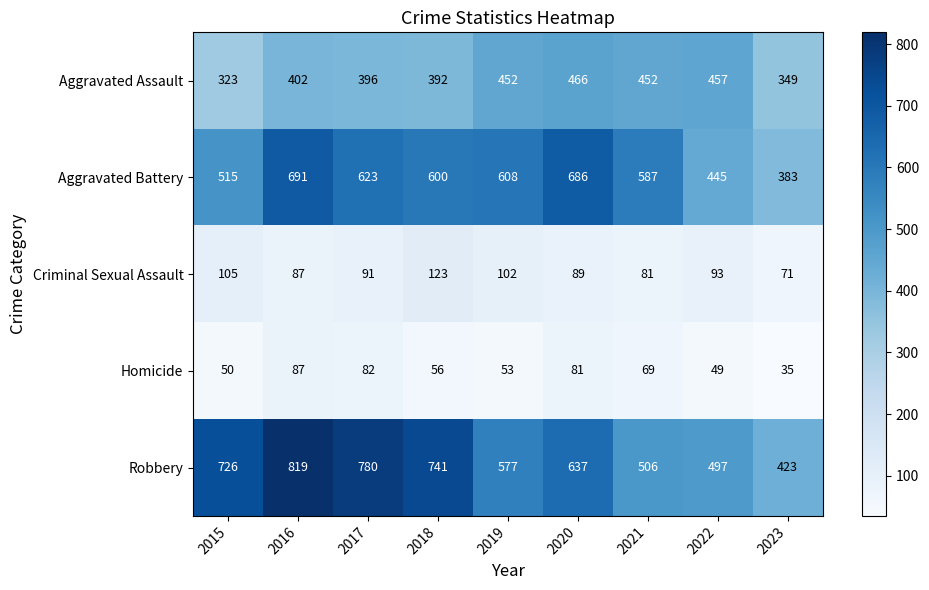

How many values in the Criminal Sexual Assault series are below 91?

4